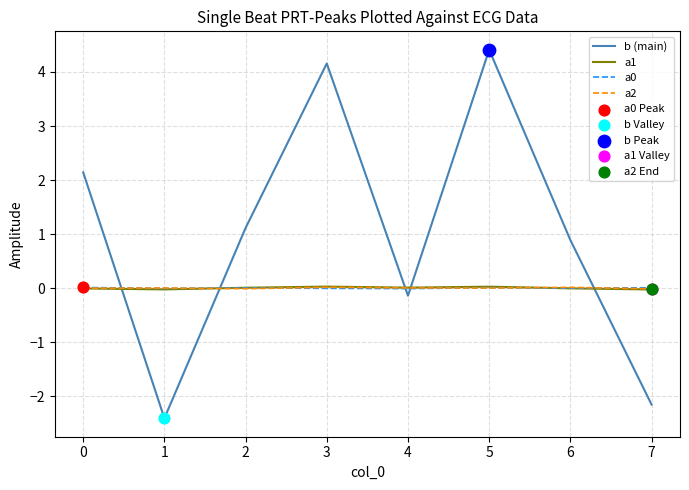

True or false: a1 has a value of -0.0 at 7.

True